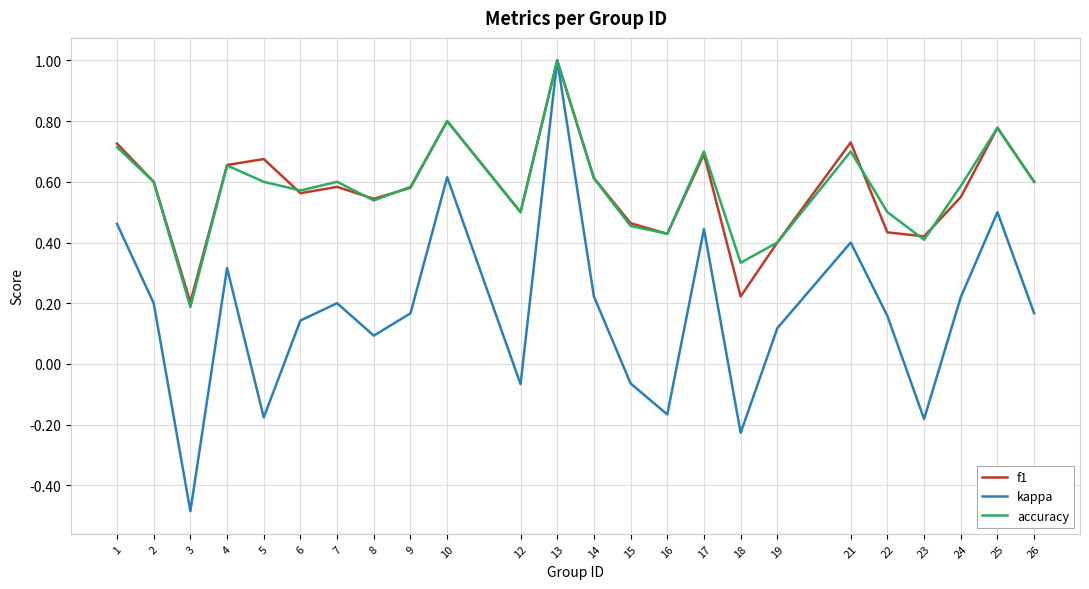

What is the smallest value displayed?

-0.5